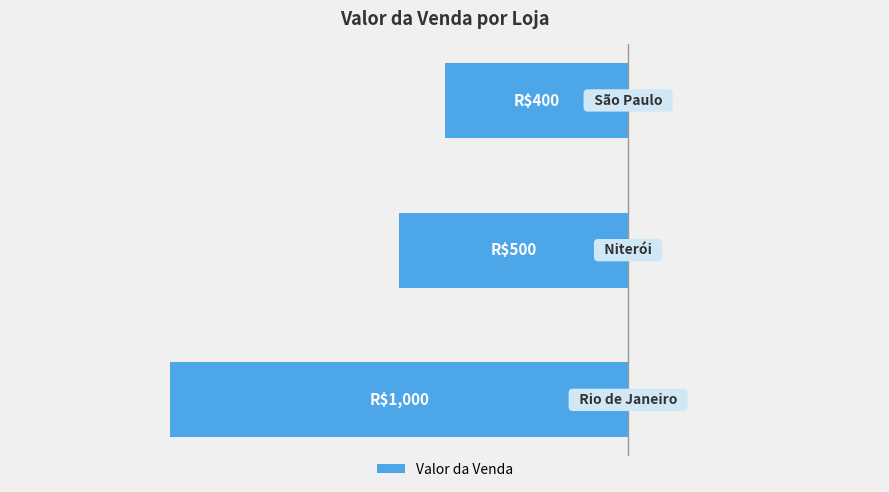

Are the bars horizontal?

Yes